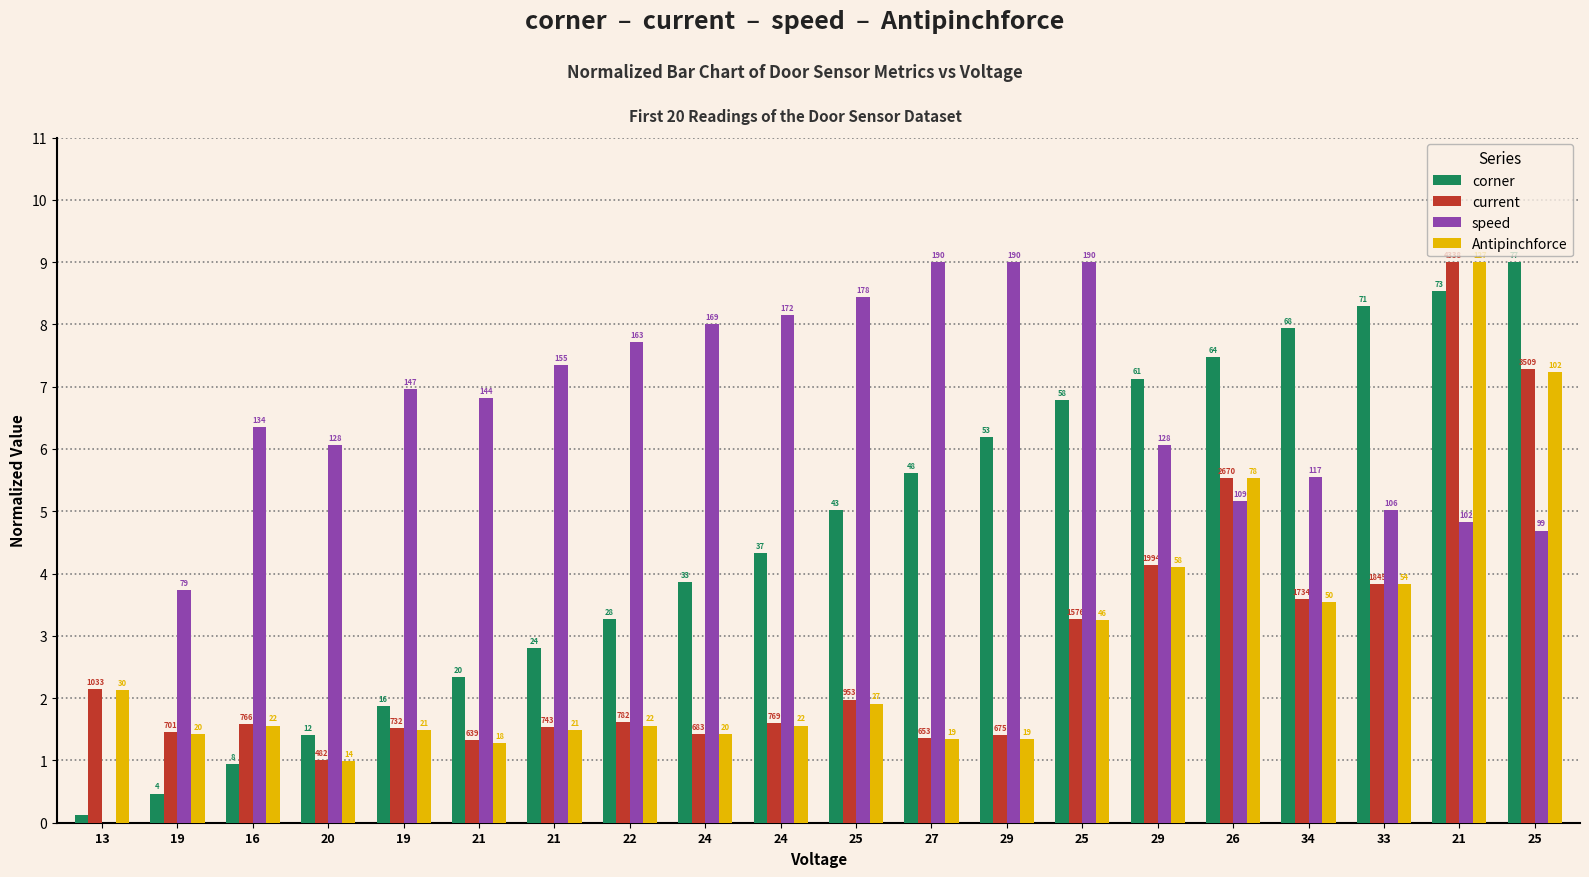

How many groups of bars are there?

20